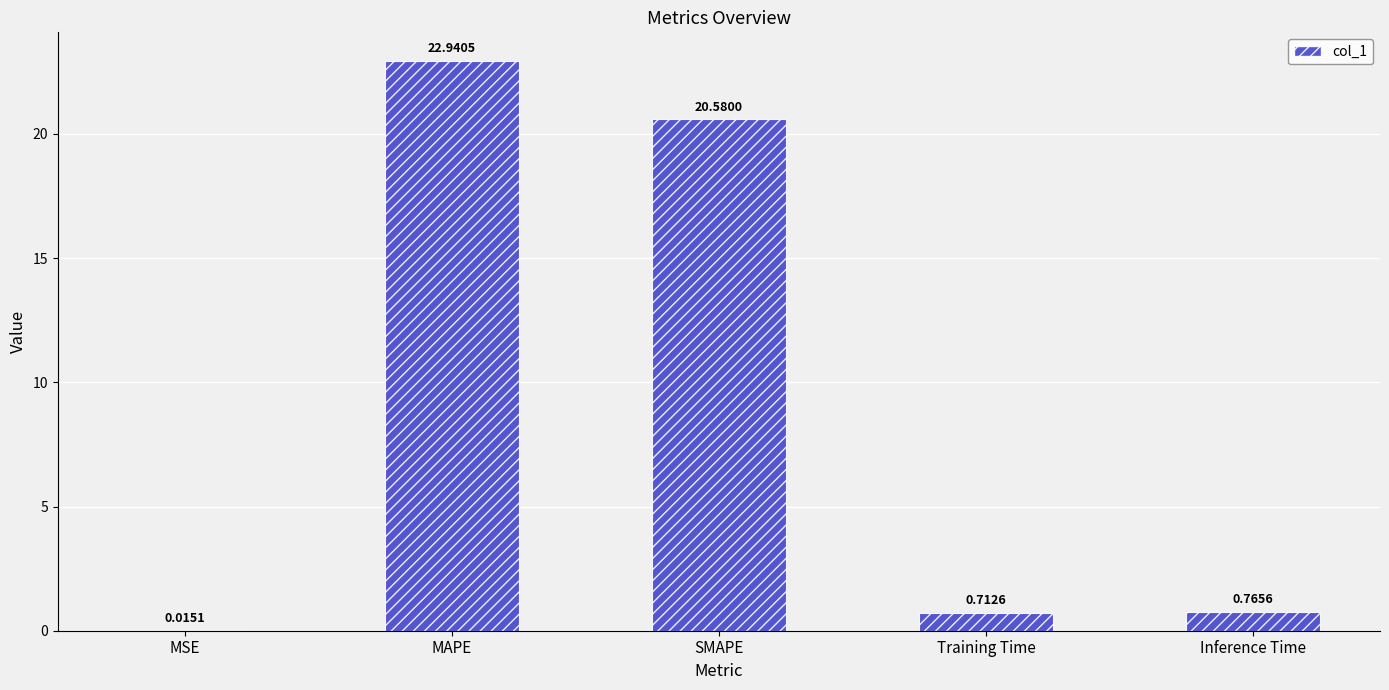

What is the sum of the values at MSE and MAPE?

23.0